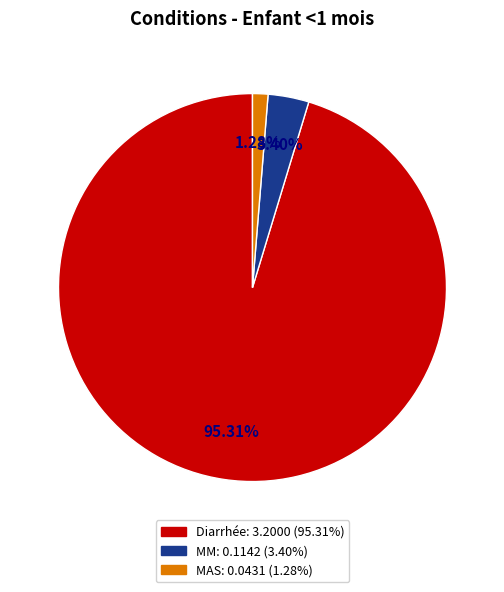

To the nearest percent, what is the average slice percentage?

33%